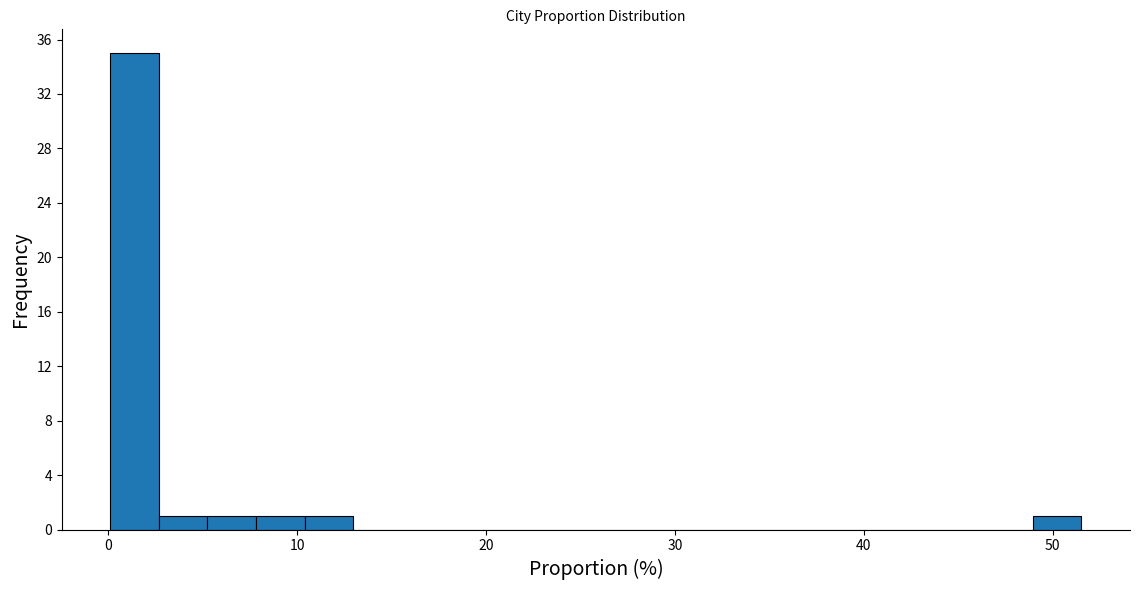

Read against the x-axis, roughly where is the centre of the tallest bar?

1